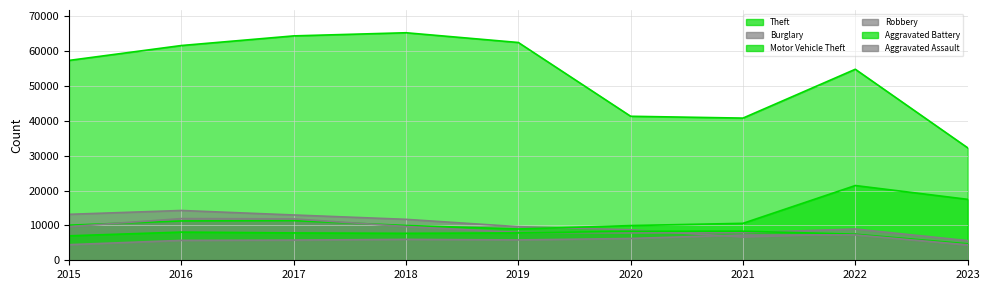

Which series changed the most between 2021 and 2022?

Theft